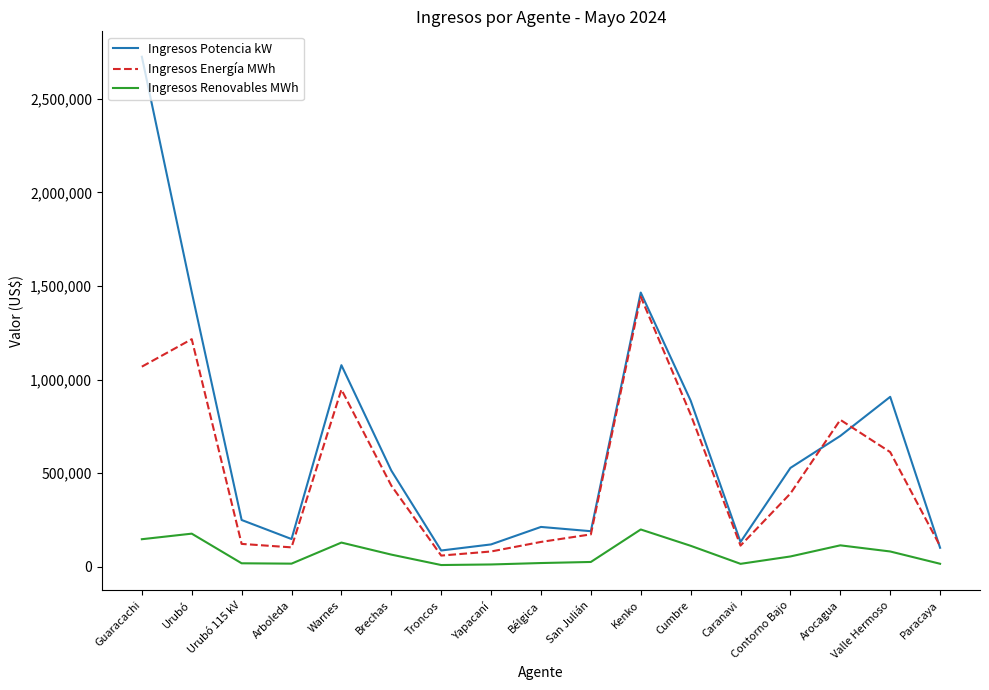

True or false: Ingresos Potencia kW and Ingresos Renovables MWh cross at least once.

False